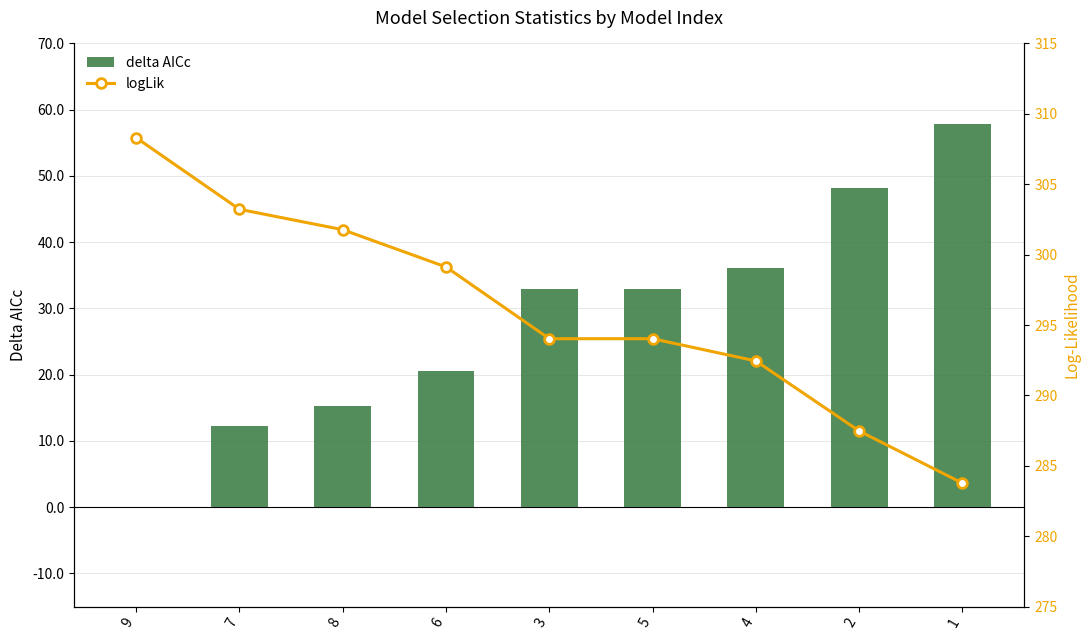

What is the highest value of the logLik series?

308.3